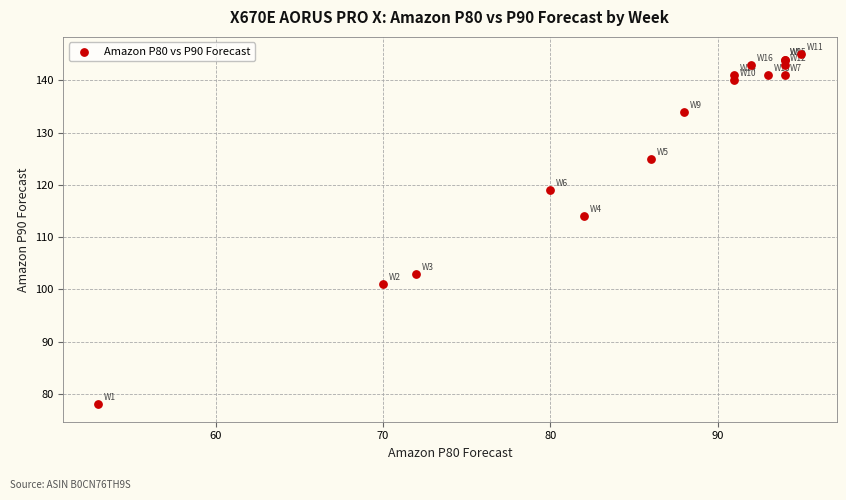

What Y value in the scatter plot is closest to 111?

114